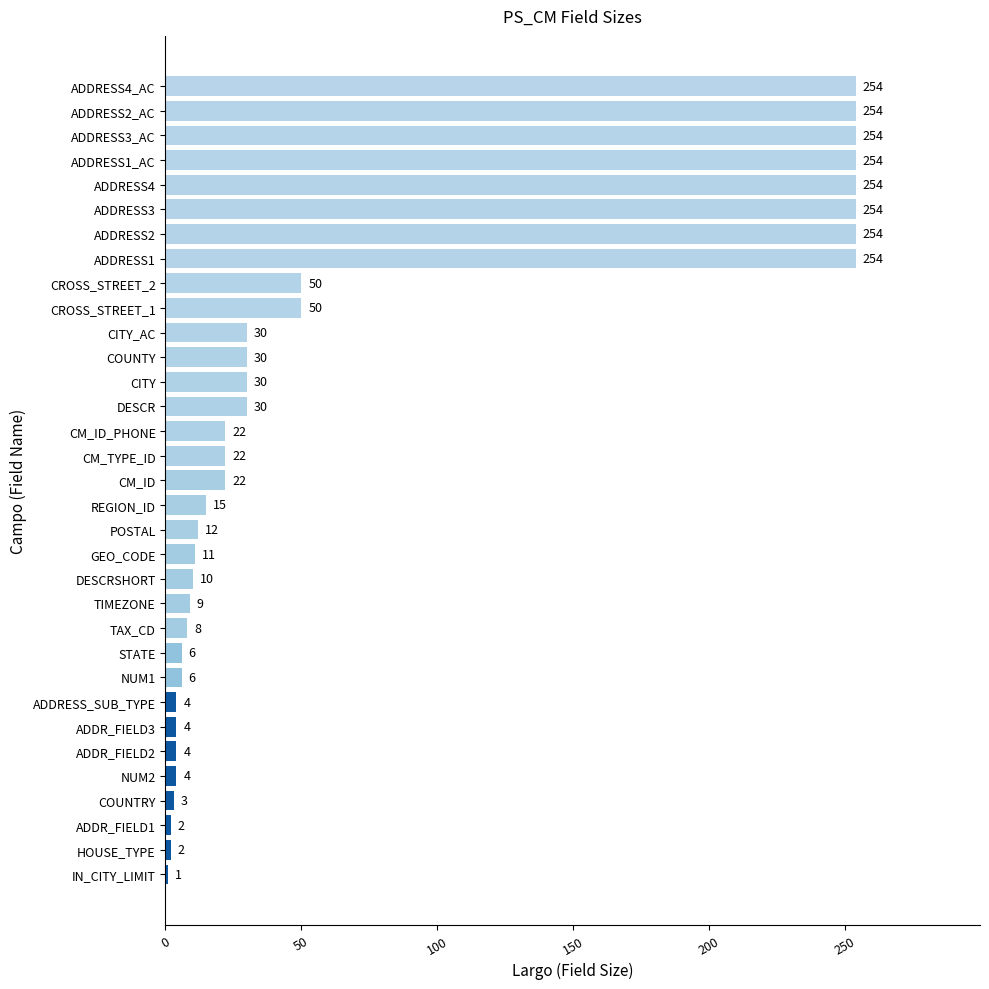

What is the sum of all values?

2419